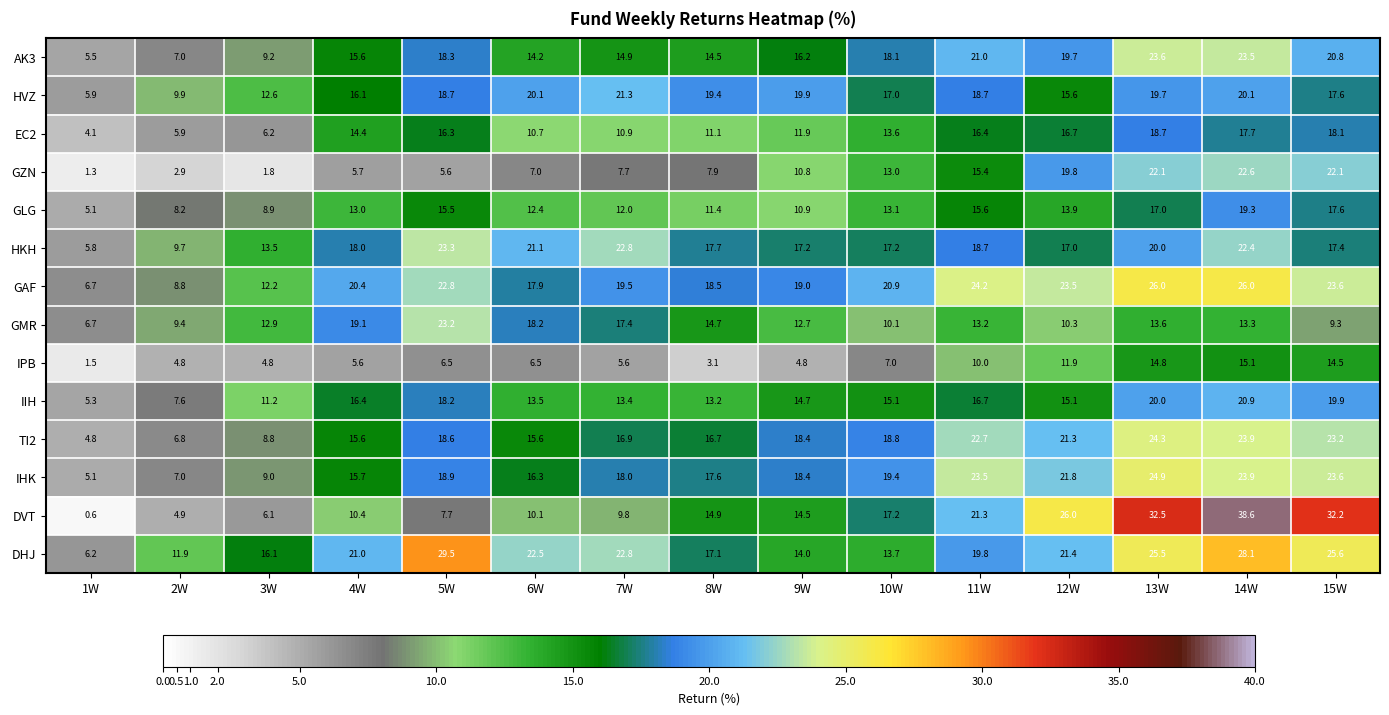

What is the approximate value of AK3 at 3W?

9.2